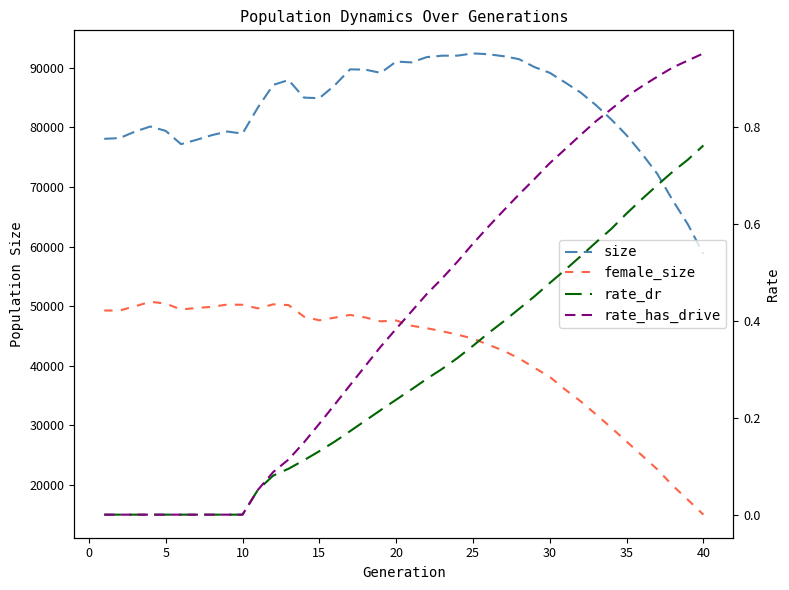

How many series are shown in this chart?

4